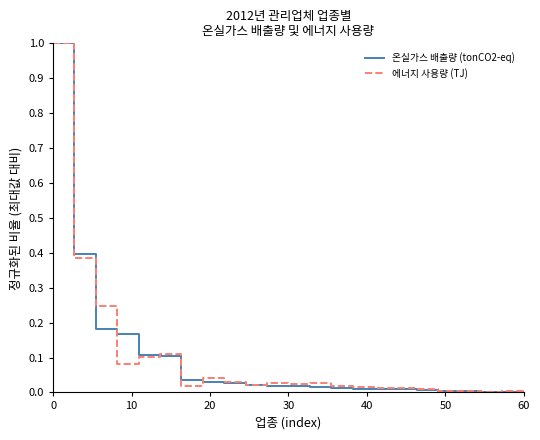

What is the maximum value shown in the chart?

1.0